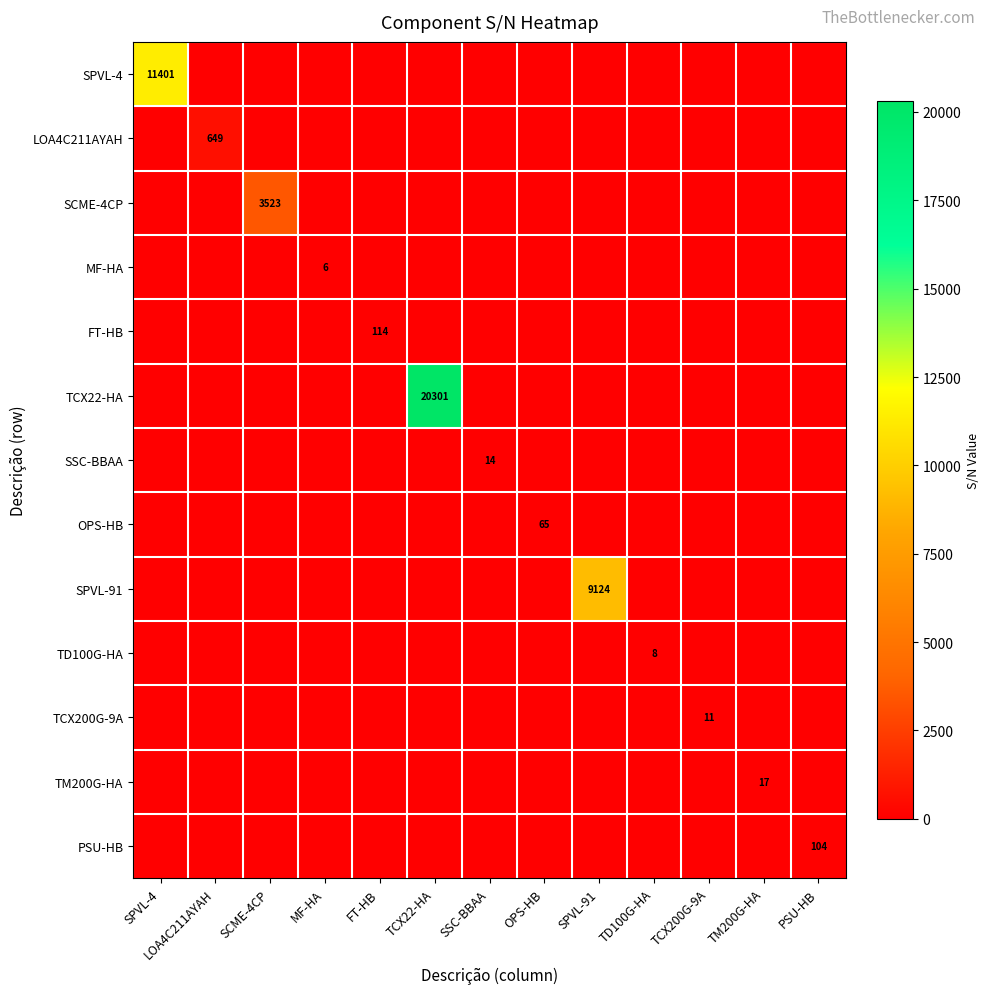

Is the value of OPS-HB at TD100G-HA greater than the value of PSU-HB at MF-HA?

No